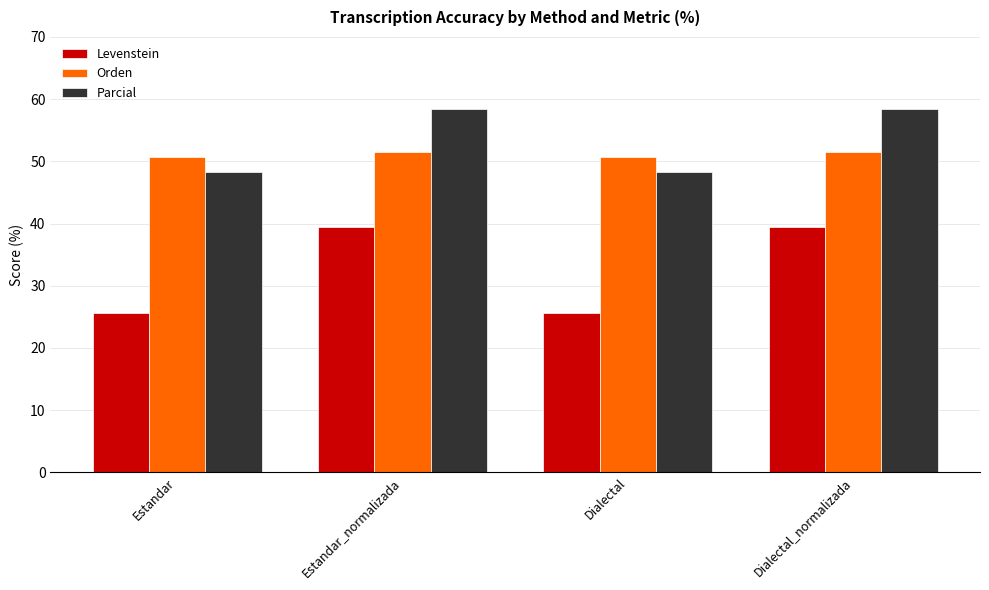

Are the bars grouped side by side (vs. stacked)?

Yes